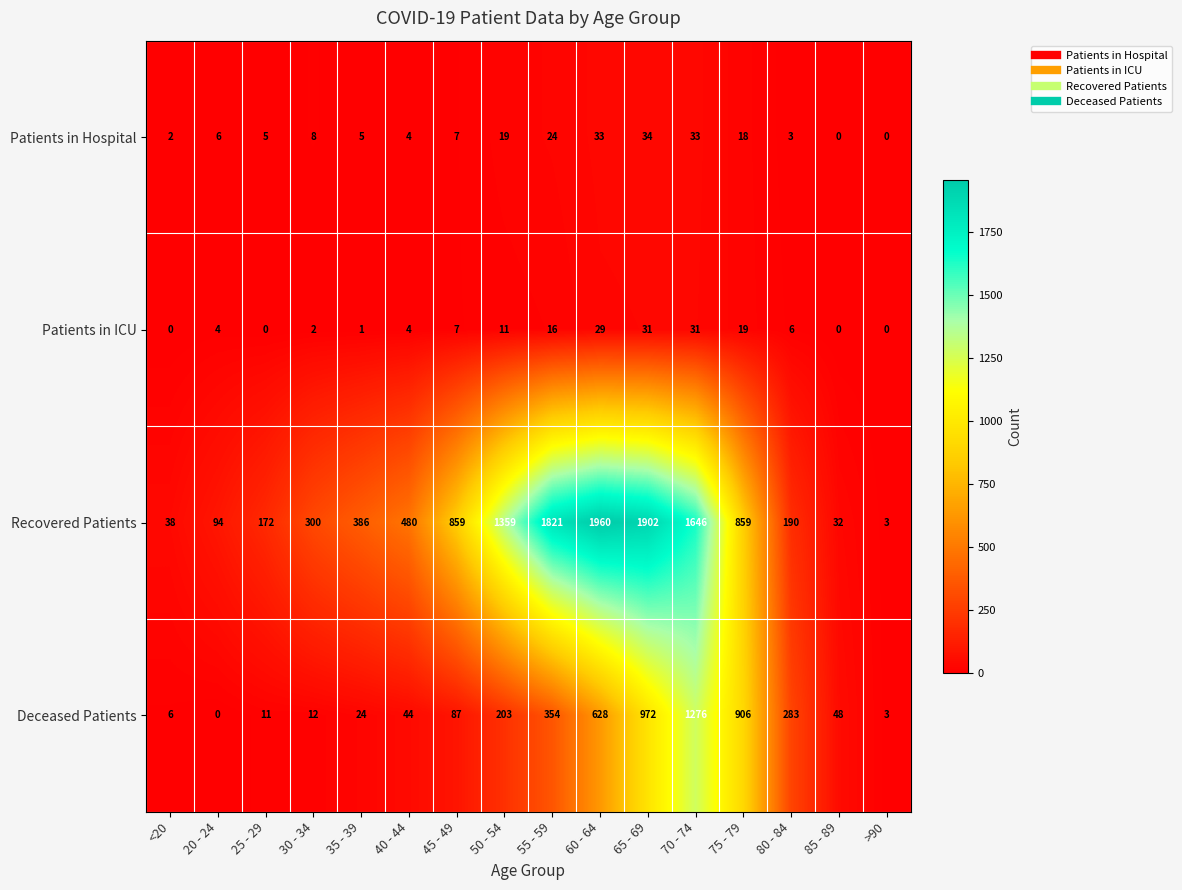

What is the difference between the maximum and minimum values in the Patients in ICU series?

31